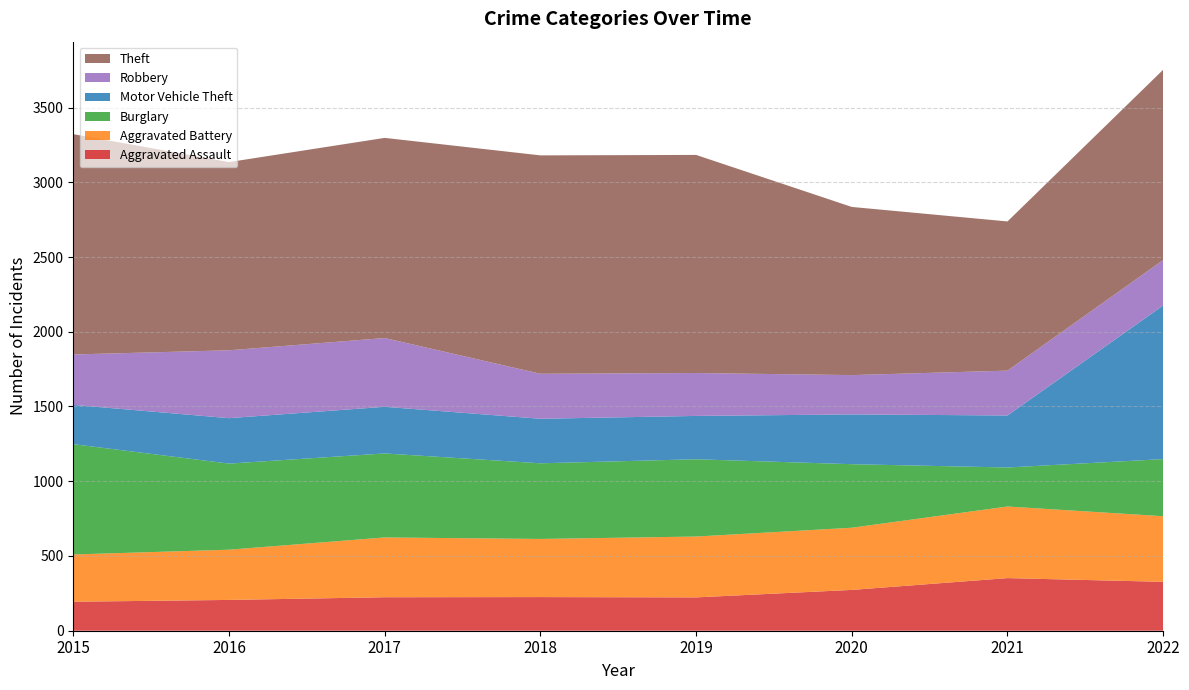

Reading right to left, what are all the values shown in this chart?

Aggravated Assault: 2022=327	2021=352	2020=273	2019=223	2018=225	2017=224	2016=206	2015=194
Aggravated Battery: 2022=439	2021=479	2020=416	2019=407	2018=389	2017=400	2016=336	2015=316
Burglary: 2022=382	2021=261	2020=425	2019=517	2018=506	2017=562	2016=576	2015=738
Motor Vehicle Theft: 2022=1028	2021=348	2020=333	2019=290	2018=298	2017=312	2016=304	2015=263
Robbery: 2022=304	2021=300	2020=263	2019=287	2018=301	2017=460	2016=454	2015=337
Theft: 2022=1273	2021=998	2020=1125	2019=1459	2018=1461	2017=1339	2016=1259	2015=1474